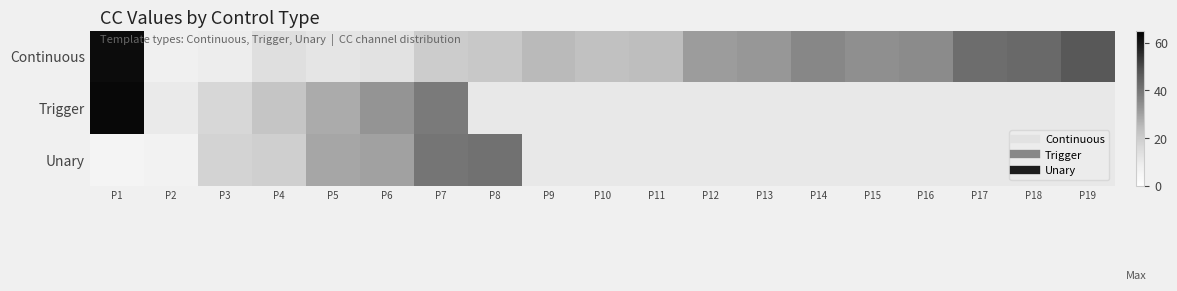

Which series has the largest range (max minus min)?

Continuous